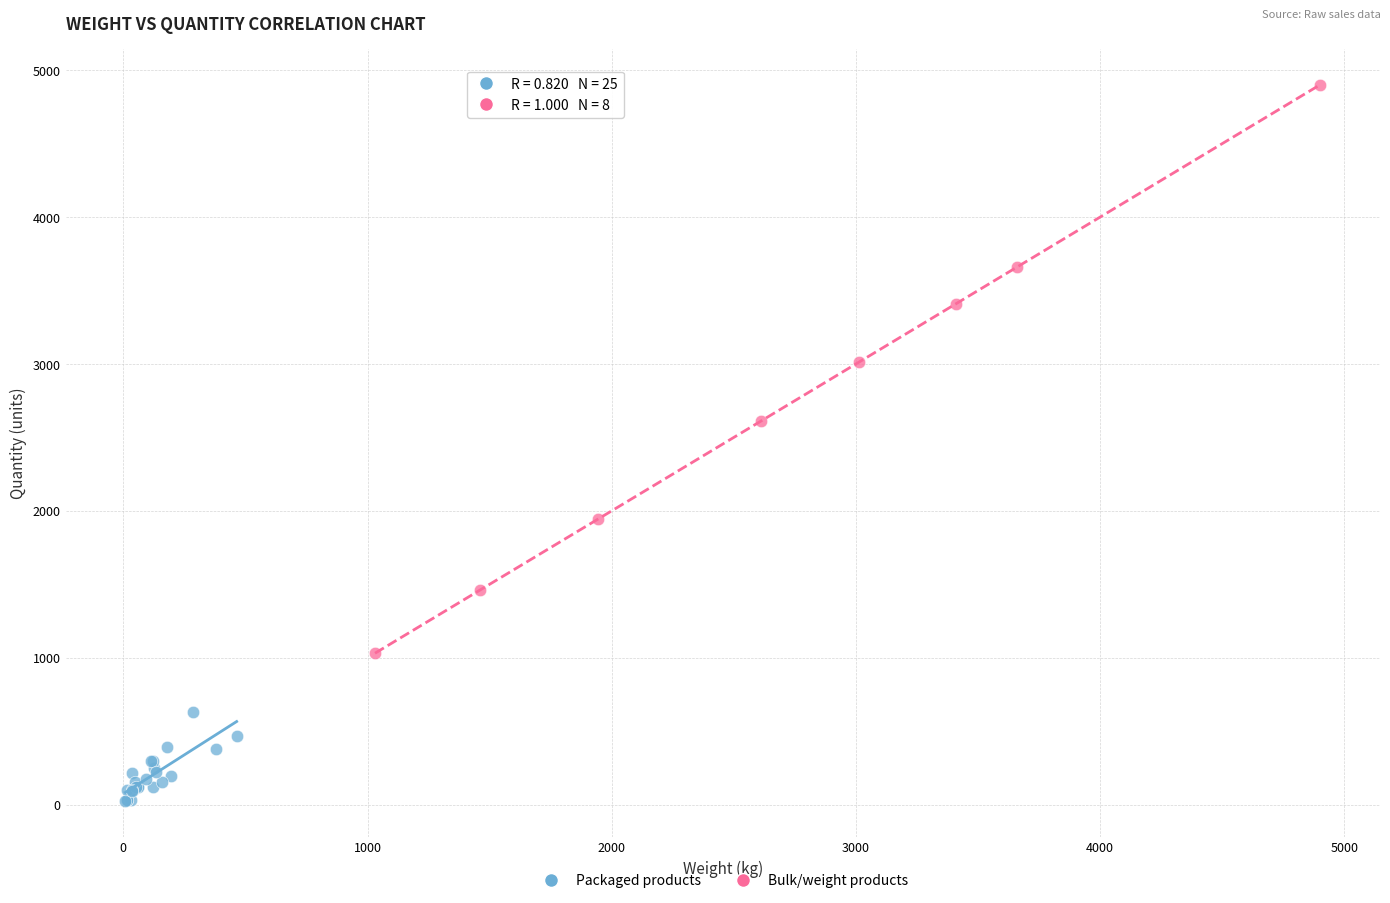

What are all the series names shown in the legend?

Packaged products, Bulk/weight products